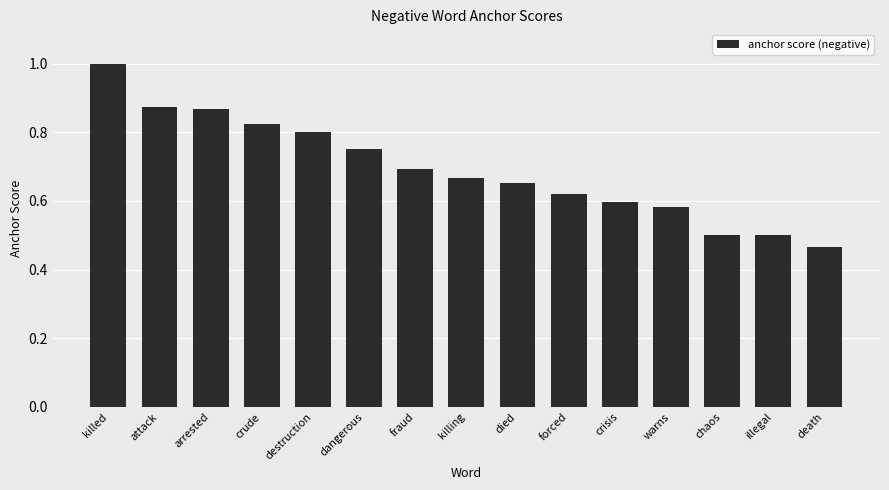

The chart shows a value of 1.0 at forced. True or false?

False